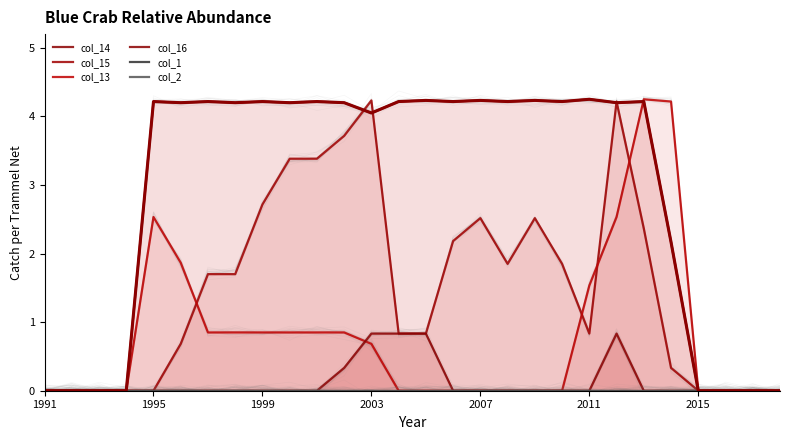

Which series has the largest range (max minus min)?

col_14